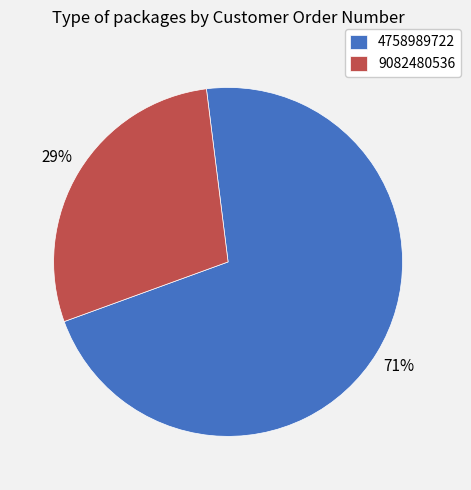

What percentage is the 9082480536 slice, to the nearest percent?

29%